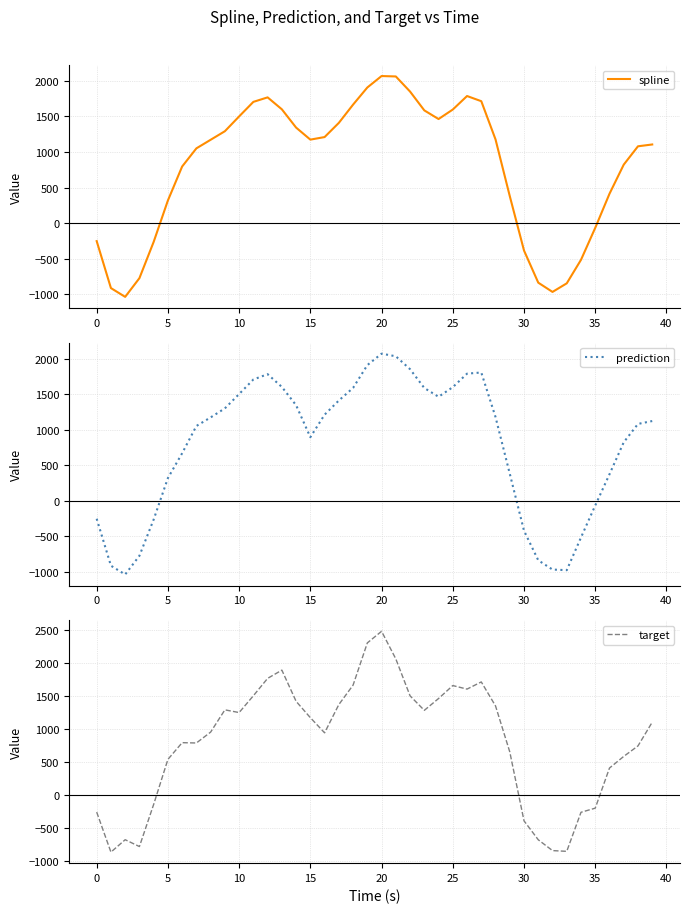

What is the minimum value for target?

-858.7